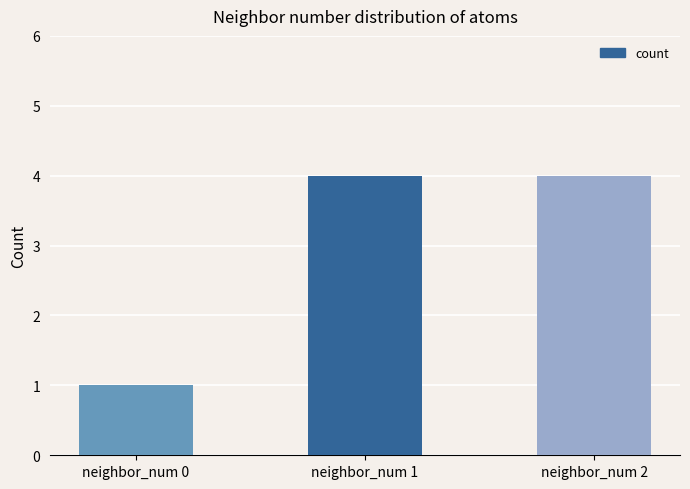

Which has a higher value, neighbor_num 1 or neighbor_num 0?

neighbor_num 1